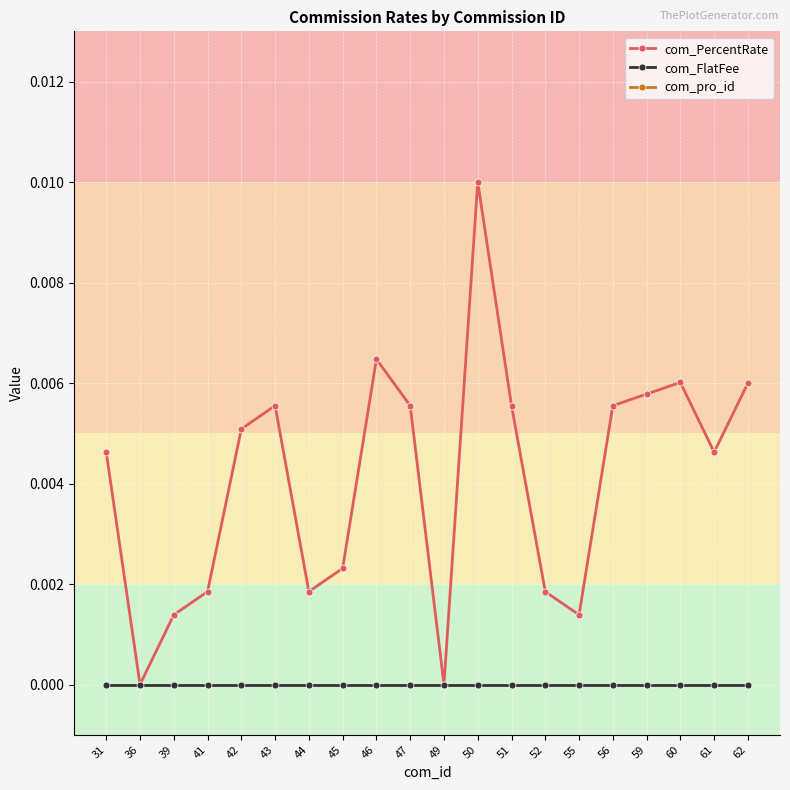

How many lines are shown in the chart?

3